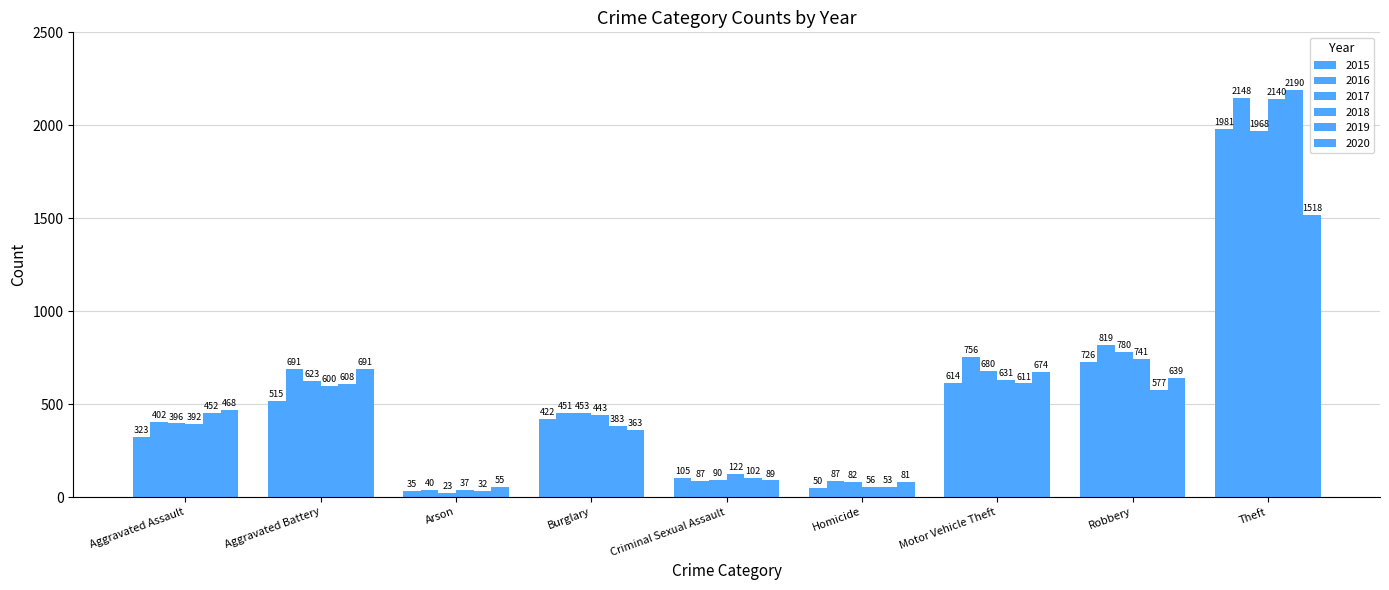

Which has a higher value, Burglary or Robbery?

Robbery